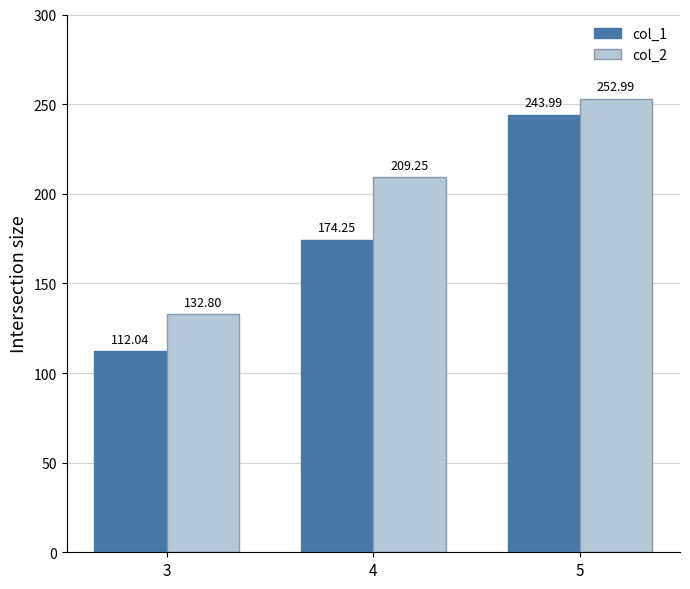

Which series has the largest range (max minus min)?

col_1